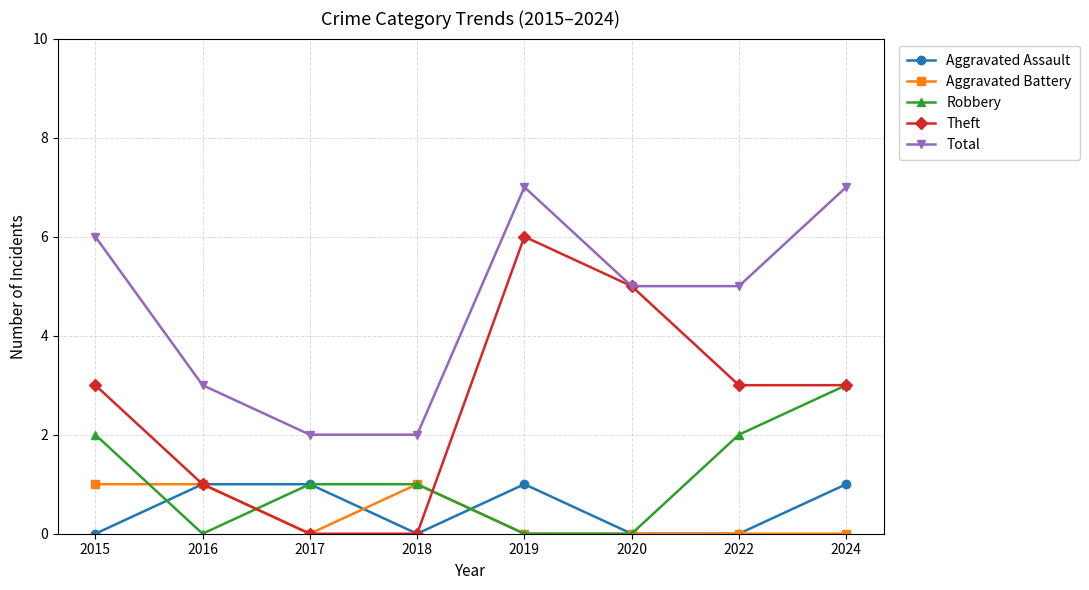

How many Total values are between 3 and 7?

6